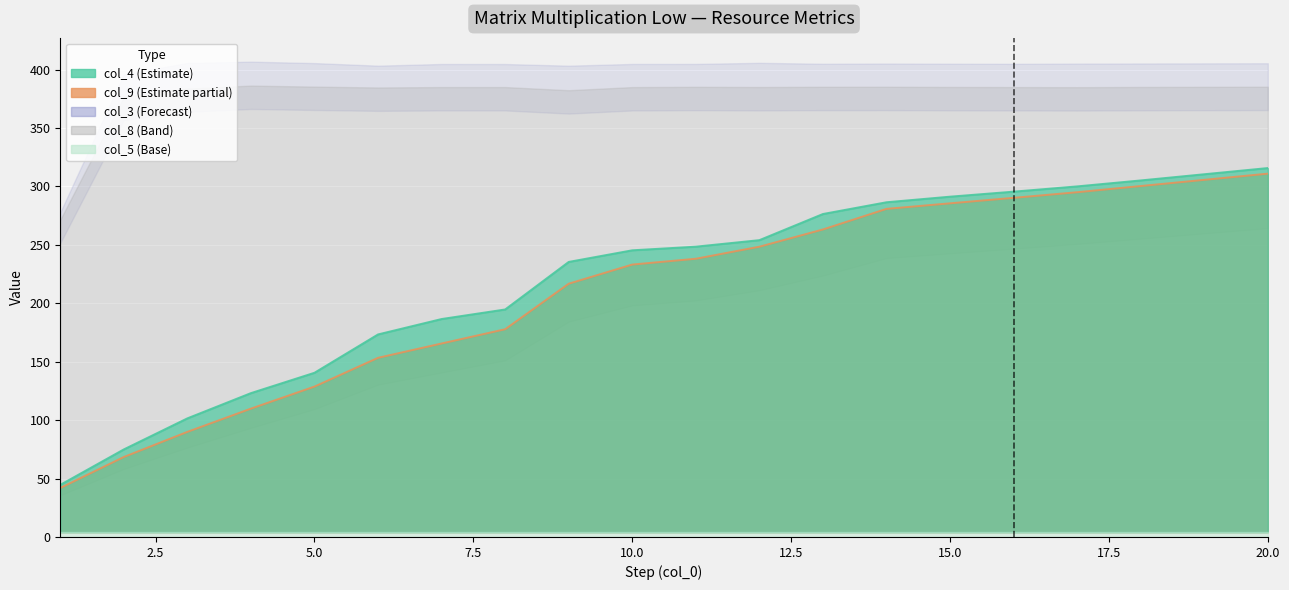

Reading left to right, what are all the values shown in this chart?

col_4: 1=44.6	2=75.0	3=101.5	4=123.2	5=140.6	6=173.4	7=186.6	8=194.8	9=235.4	10=245.4	11=248.5	12=254.1	13=276.5	14=286.5	15=291.3	16=295.6	17=300.1	18=305.2	19=310.5	20=315.8
col_9: 1=41.9	2=68.5	3=90.0	4=109.9	5=128.8	6=153.4	7=165.6	8=177.8	9=216.8	10=233.2	11=238.2	12=248.5	13=263.2	14=280.9	15=285.6	16=290.3	17=295.1	18=300.4	19=305.7	20=311.0
col_3: 1=257.9	2=376.1	3=385.8	4=386.9	5=385.6	6=383.4	7=384.9	8=384.8	9=383.4	10=384.9	11=384.9	12=385.9	13=385.1	14=385.2	15=385.1	16=385.0	17=385.2	18=385.3	19=385.4	20=385.5
col_8: 1=271.6	2=376.9	3=383.9	4=386.4	5=385.5	6=384.7	7=385.1	8=385.1	9=382.4	10=385.1	11=385.3	12=385.1	13=385.3	14=385.4	15=385.2	16=385.1	17=385.0	18=385.2	19=385.3	20=385.4
col_5: 1=3.9	2=3.9	3=3.9	4=3.9	5=3.9	6=3.9	7=3.9	8=3.9	9=3.9	10=3.9	11=3.9	12=3.9	13=3.9	14=3.9	15=3.9	16=3.9	17=3.9	18=3.9	19=3.9	20=3.9